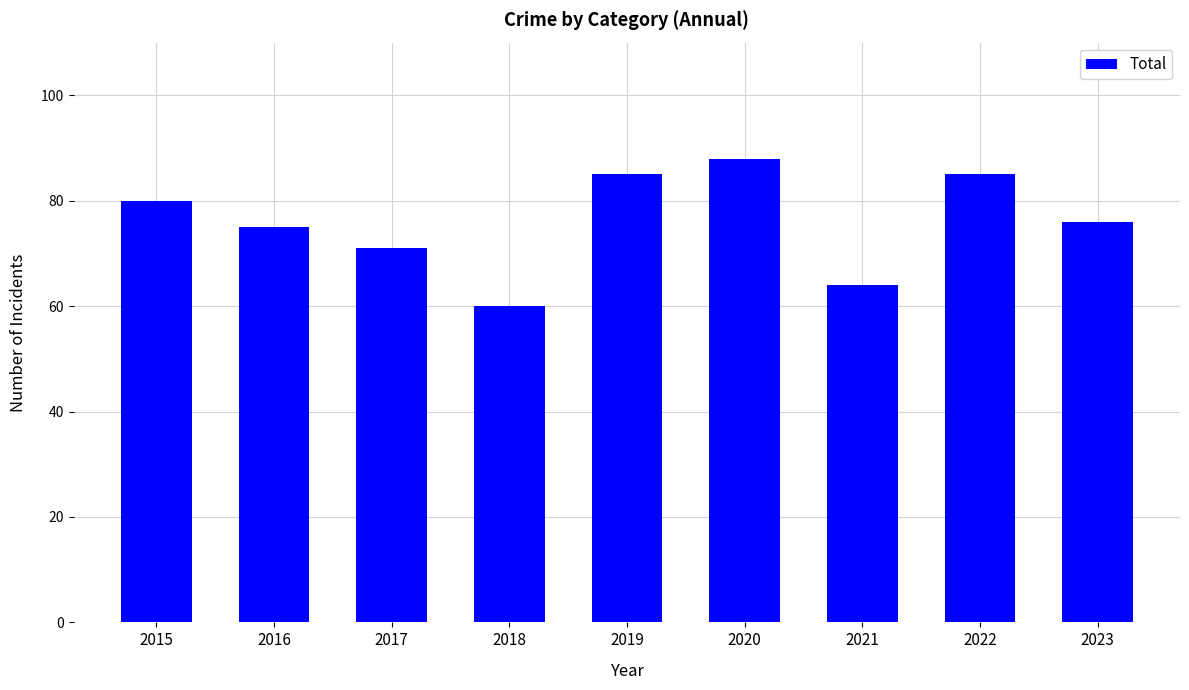

Reading right to left, what are all the values shown in this chart?

76	85	64	88	85	60	71	75	80